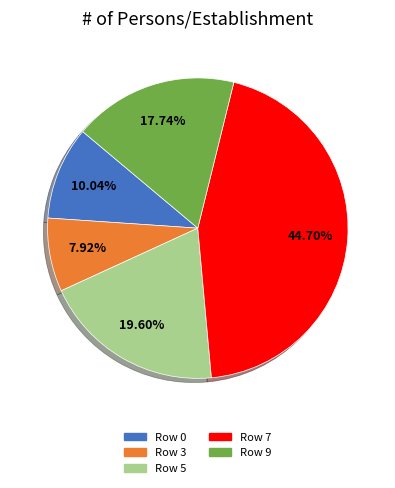

Is there any slice that represents more than half of the pie?

No